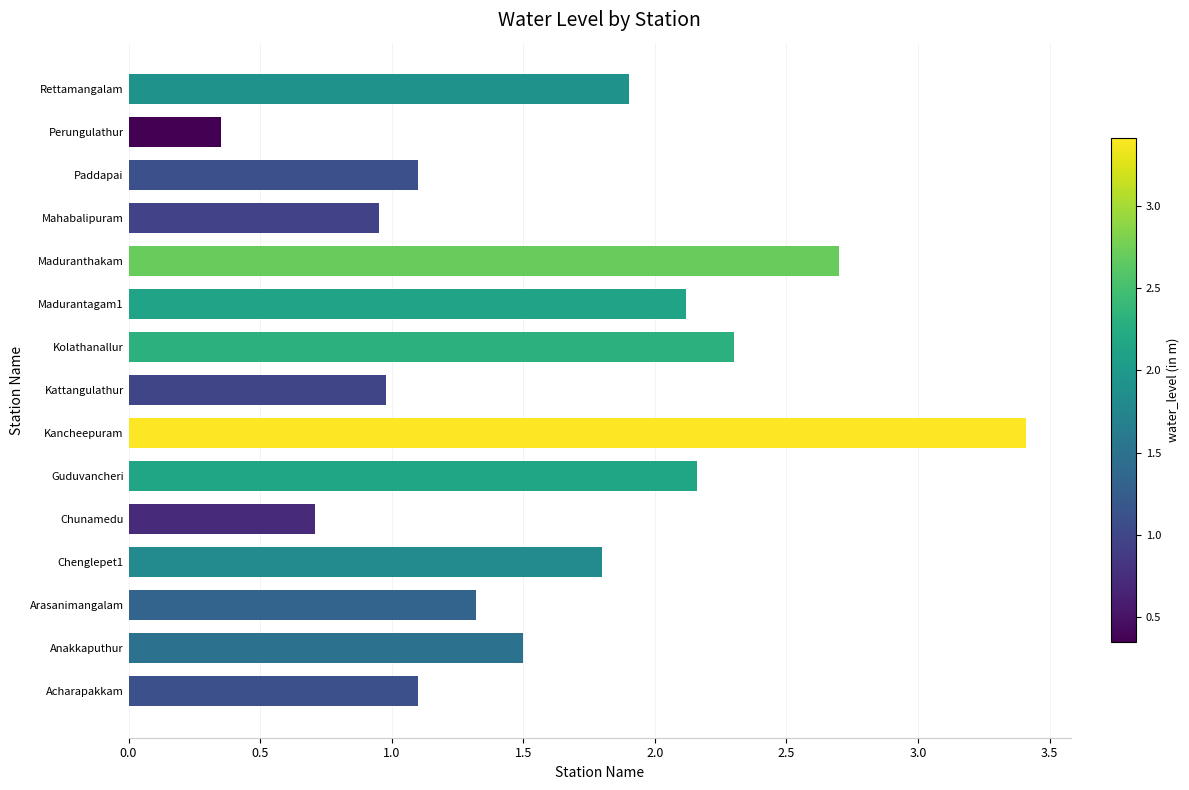

What is the difference between the values at Kancheepuram and Anakkaputhur?

1.9